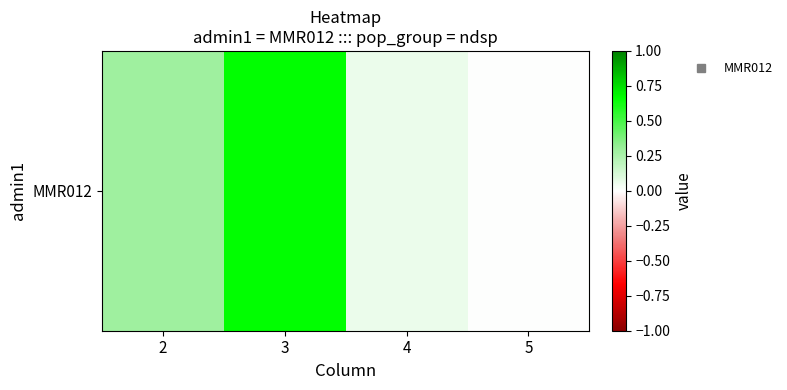

The value at 3 is 0.7. True or false?

True